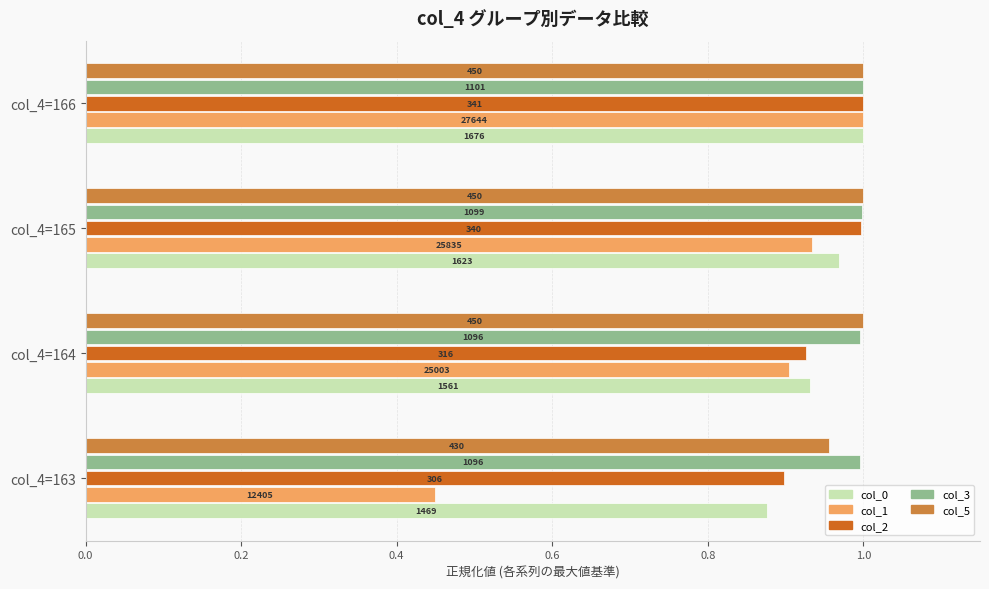

What are all the series names shown in the legend?

col_0, col_1, col_2, col_3, col_5